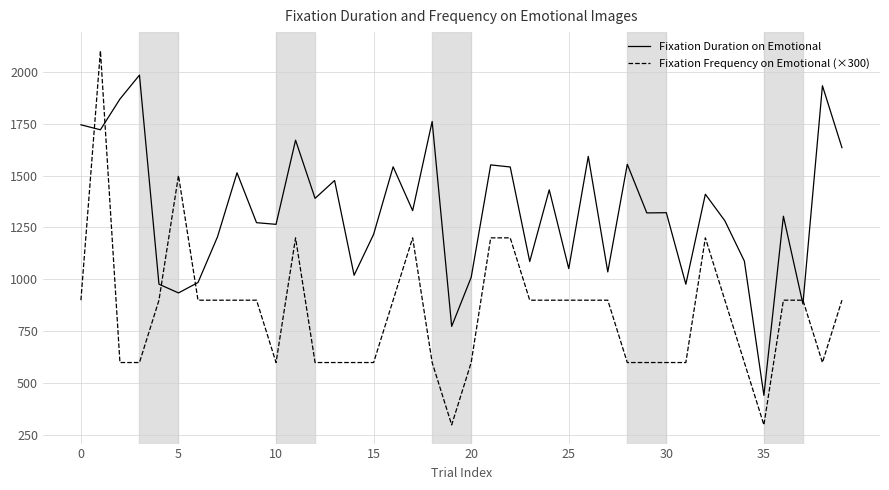

What is the minimum value shown in the chart?

300